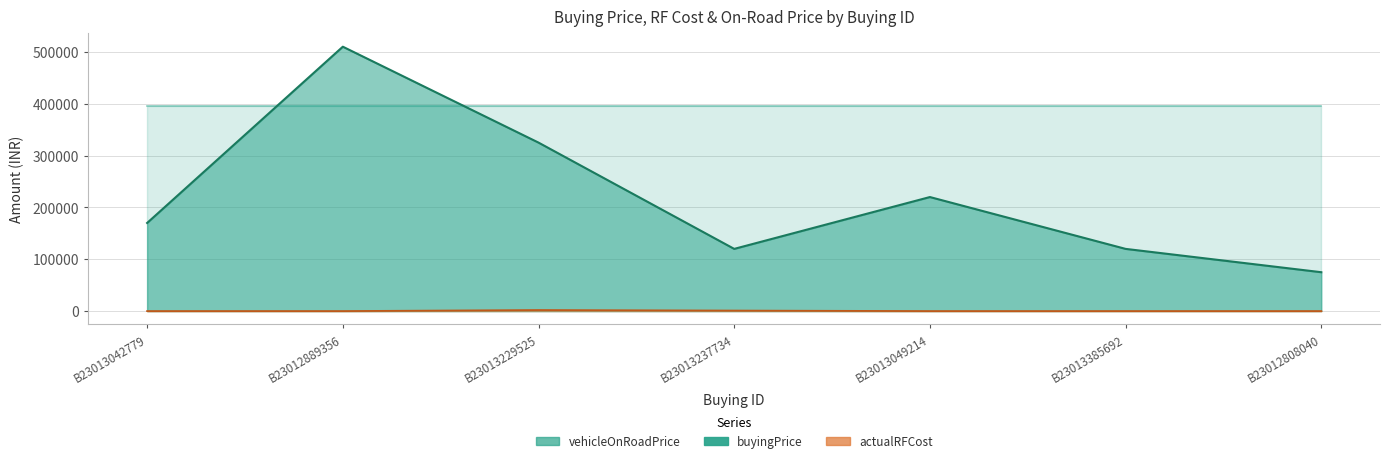

What is the maximum value for buyingPrice?

510000